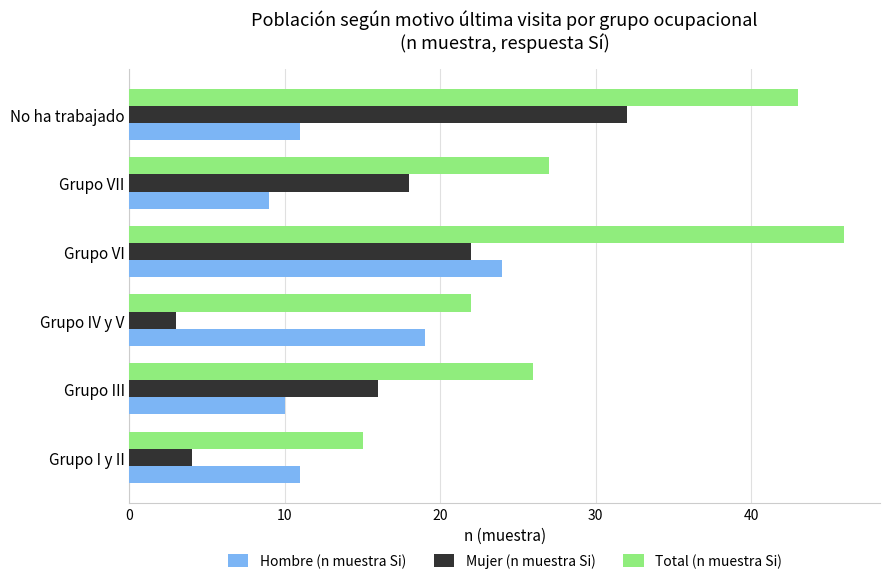

Where is Total (n muestra Si) nearest to the value 30?

Grupo VII